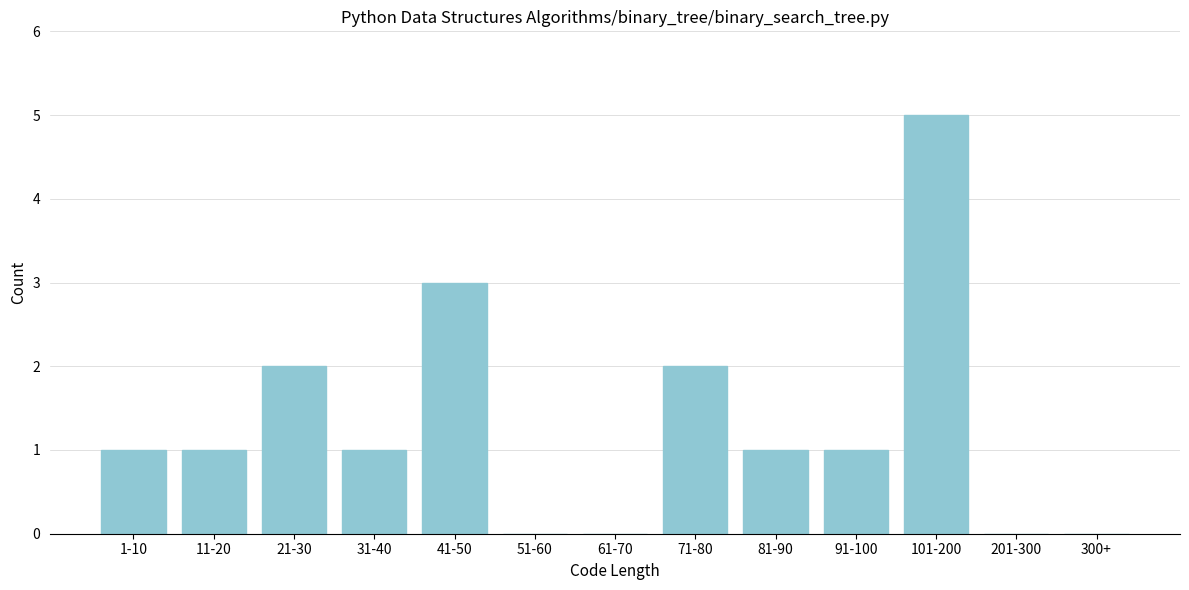

Reading right to left, what are all the values shown in this chart?

300+=0	201-300=0	101-200=5	91-100=1	81-90=1	71-80=2	61-70=0	51-60=0	41-50=3	31-40=1	21-30=2	11-20=1	1-10=1